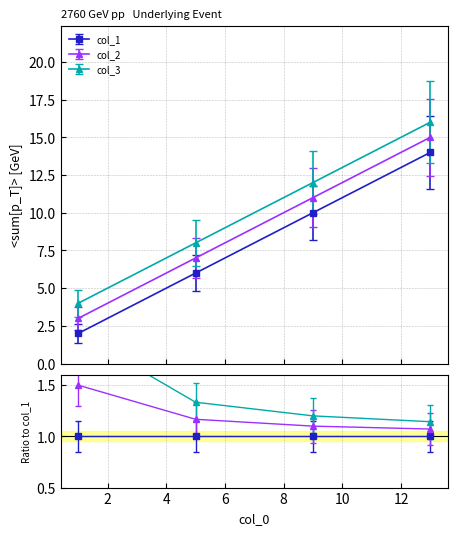

True or false: col_1 and col_3 cross at least once.

False